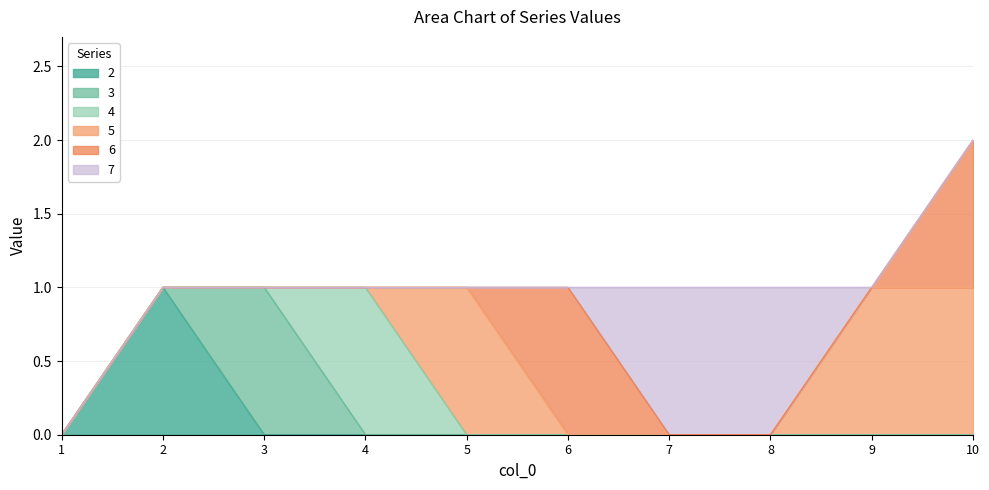

How many values in 2 are above zero?

1